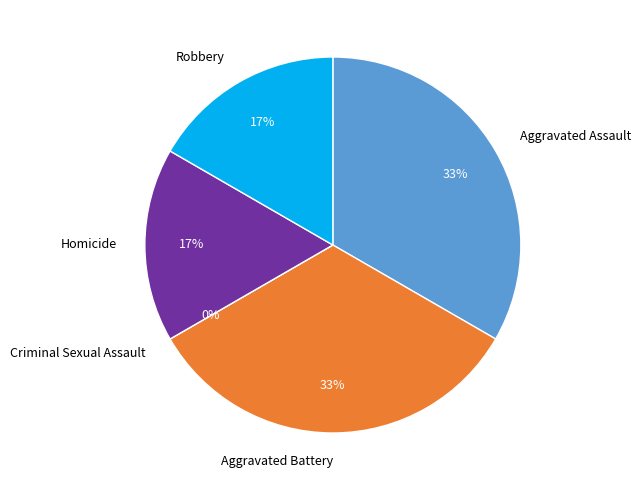

Does Homicide represent more than half of the total?

No